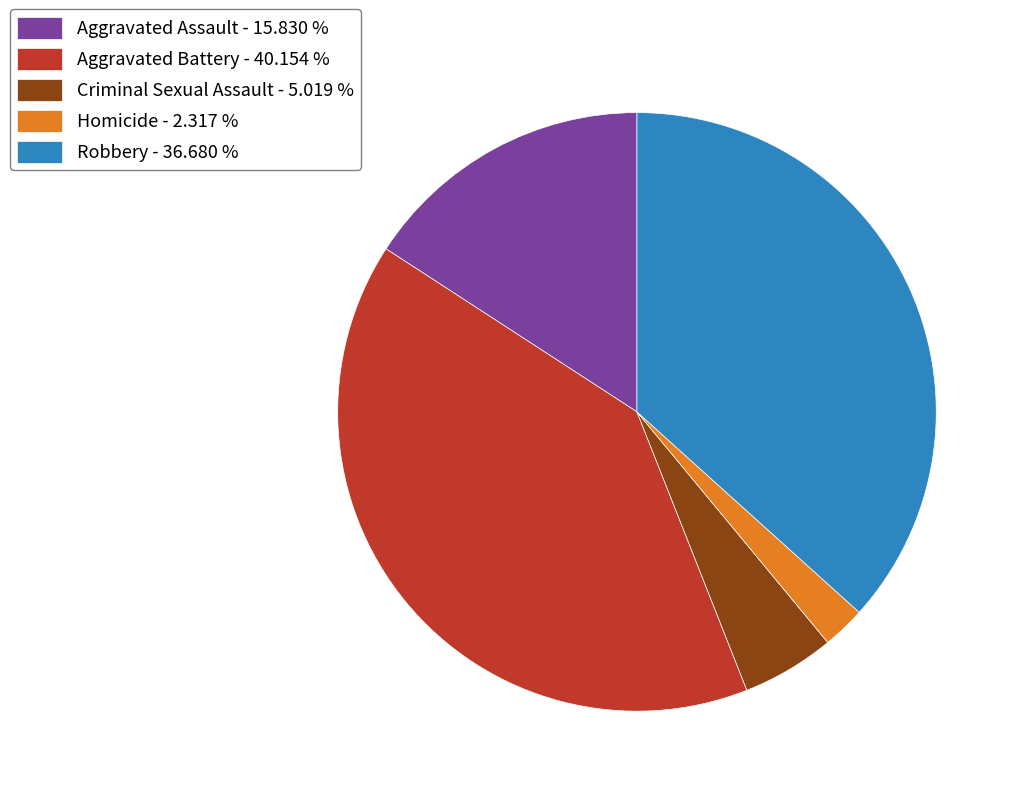

Is it true that Criminal Sexual Assault is 5% of the pie?

True